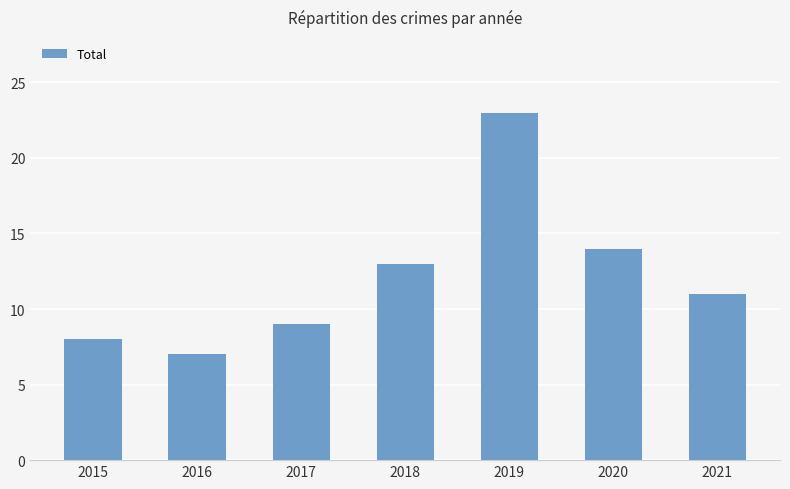

What is the value of the 5th bar from the left?

23